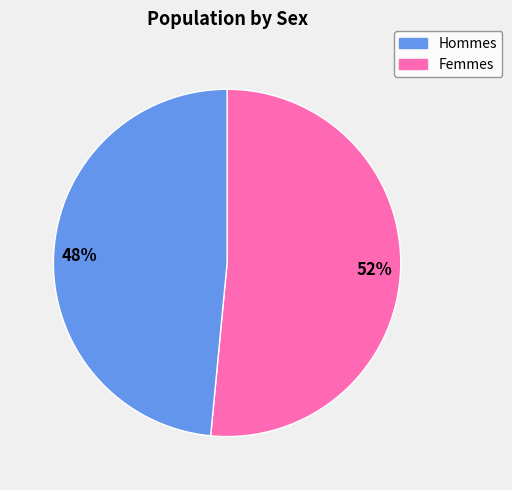

To the nearest percent, what is the average slice percentage?

50%